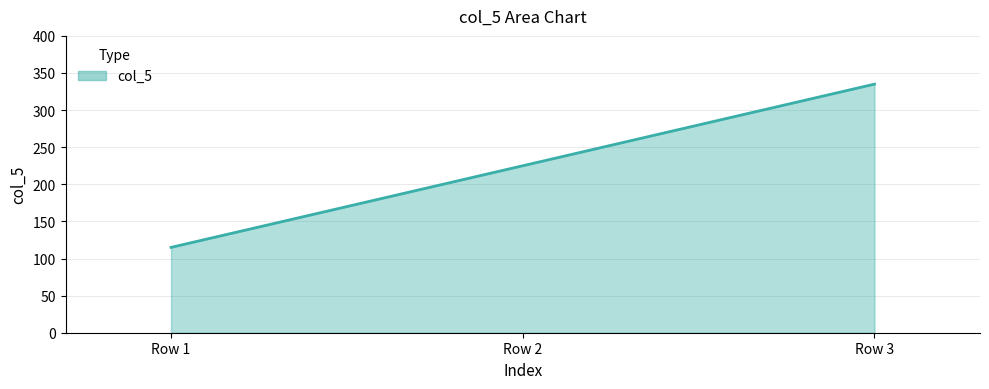

Reading left to right, transcribe all the data shown in this chart.

115	225	335